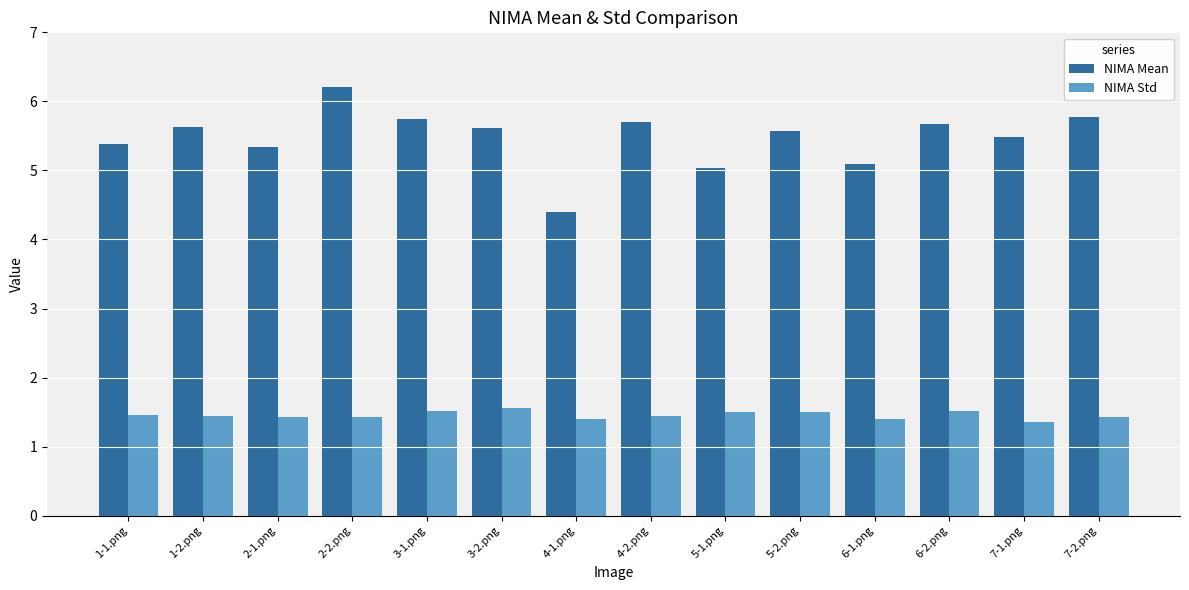

What is the spread (max minus min) of values at 2-2.png?

4.8